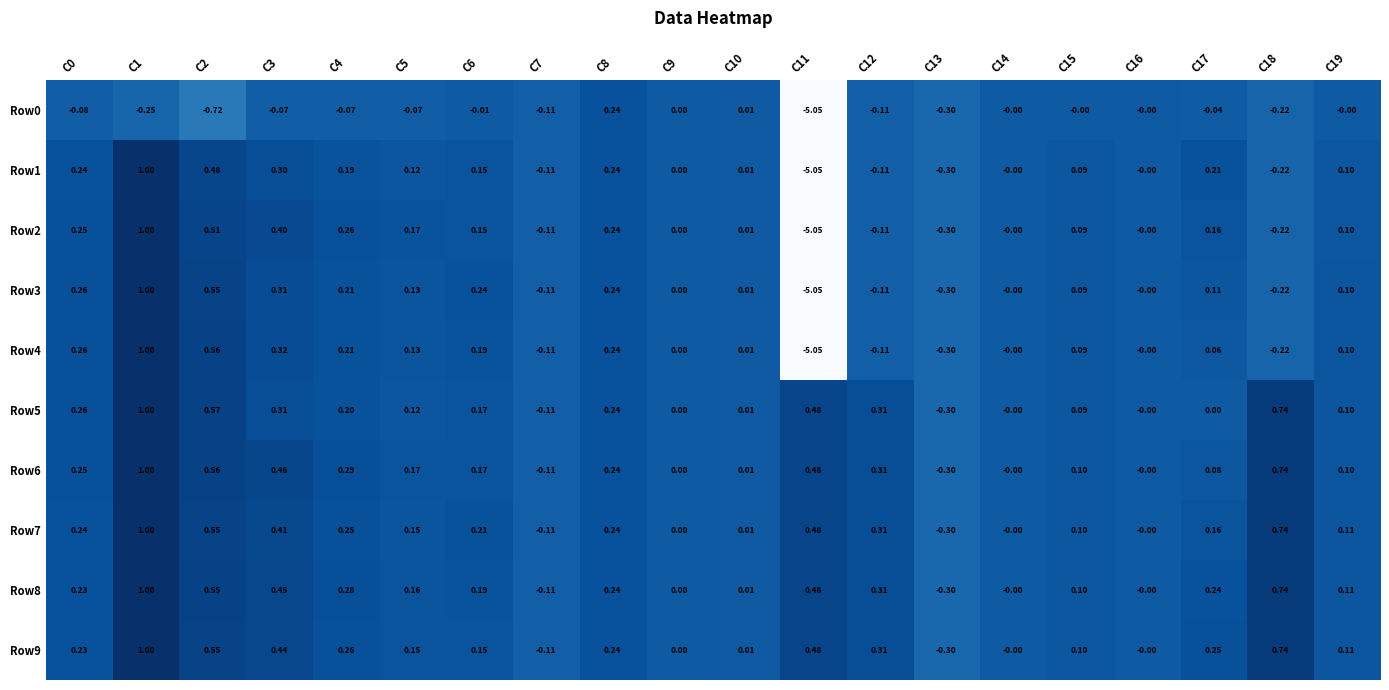

What is the spread (max minus min) of values at C4?

0.4